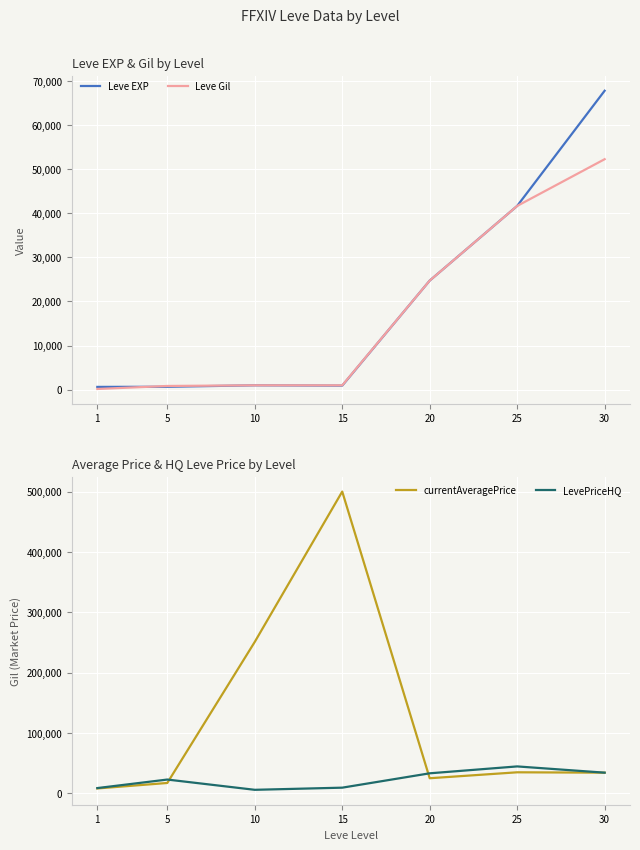

How many distinct data groups are displayed?

4